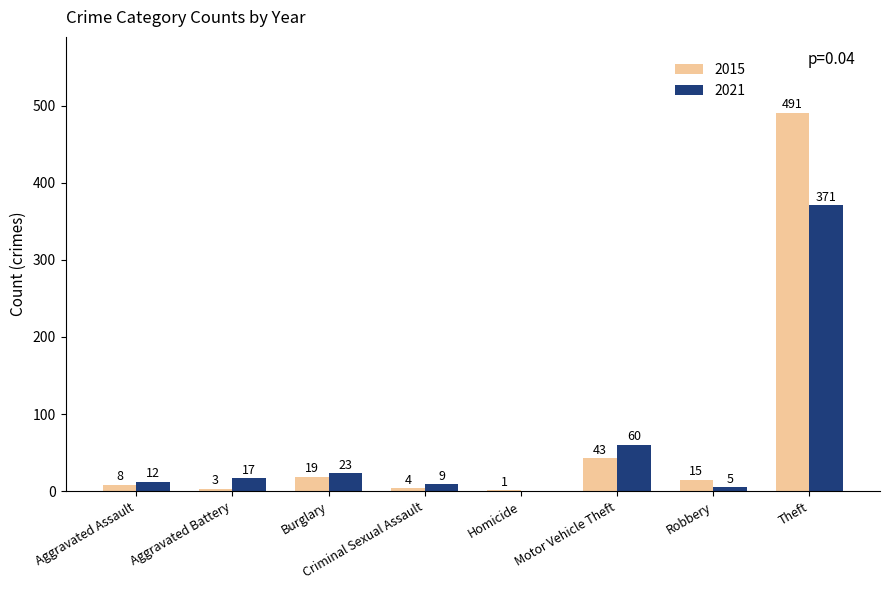

The 2015 series shows 1 at Homicide. True or false?

True